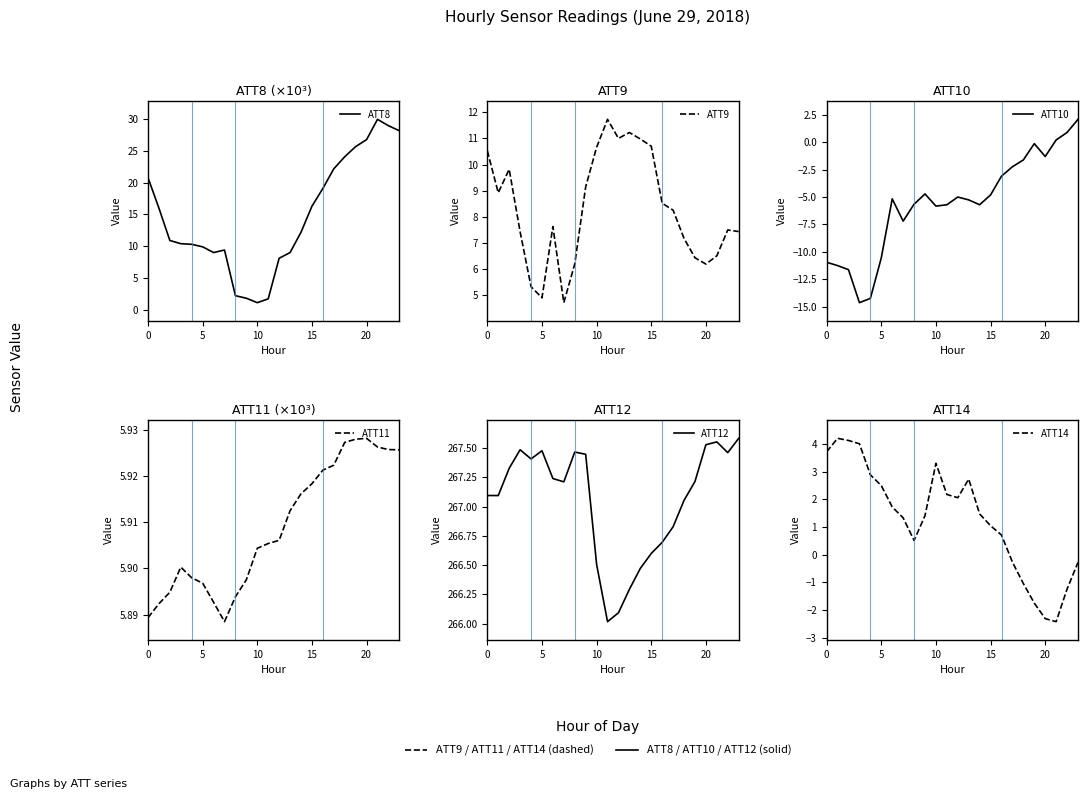

At 6, list the series in order from largest to smallest.

ATT12, ATT8, ATT9, ATT11, ATT14, ATT10